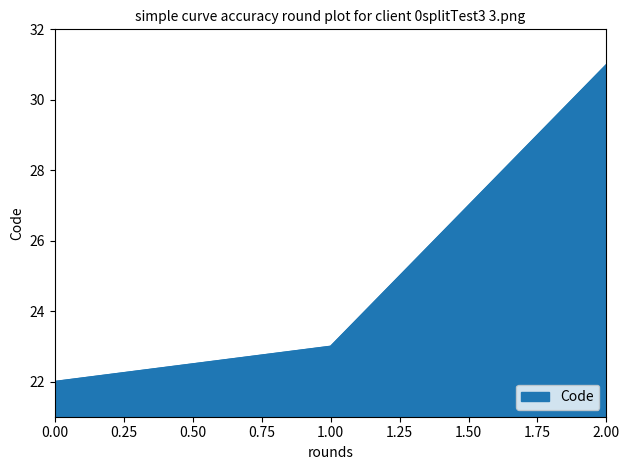

True or false: the data shows 31 at 2.00.

True